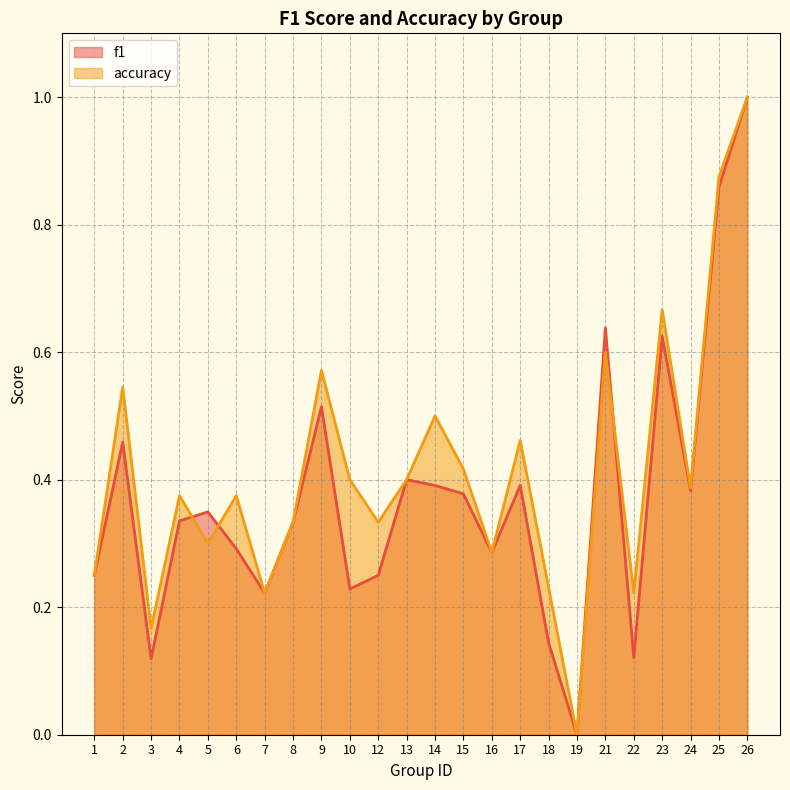

What is the sum of all accuracy values?

9.9